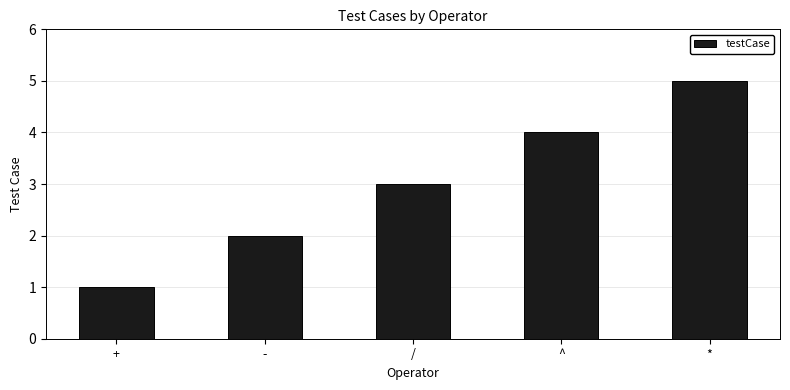

True or false: the data shows 1 at /.

False